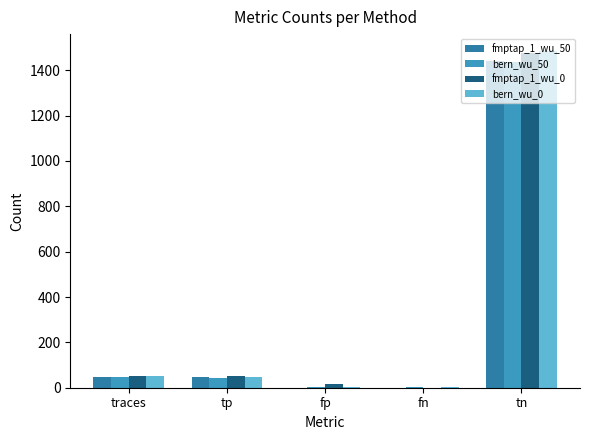

How many series are shown in this chart?

4